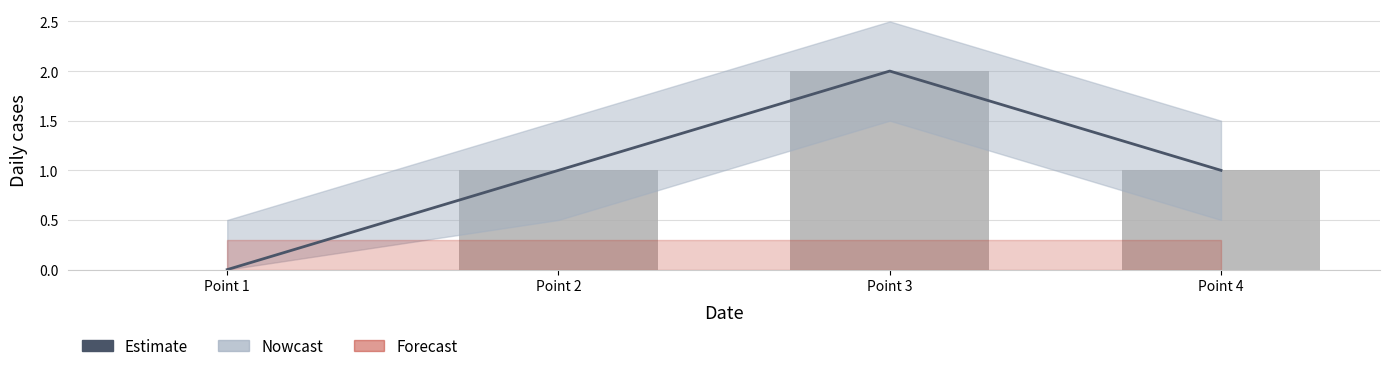

List the labels in order of value, smallest first.

Point 1, Point 2, Point 4, Point 3